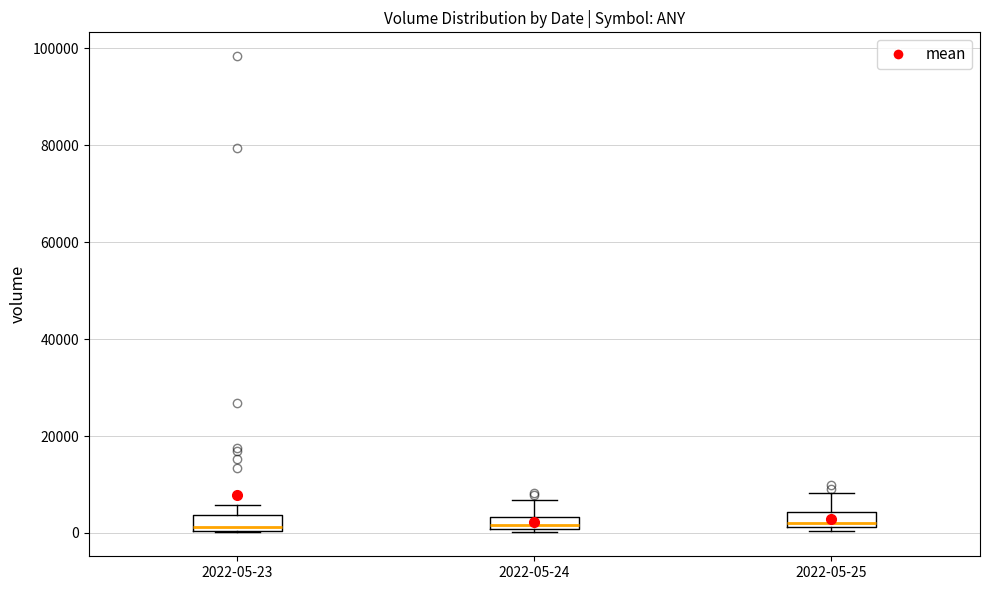

Where does the median line of the box for 2022-05-23 sit on the y-axis? The values are not printed on the chart, so give them approximately, as read against the axis.

2000